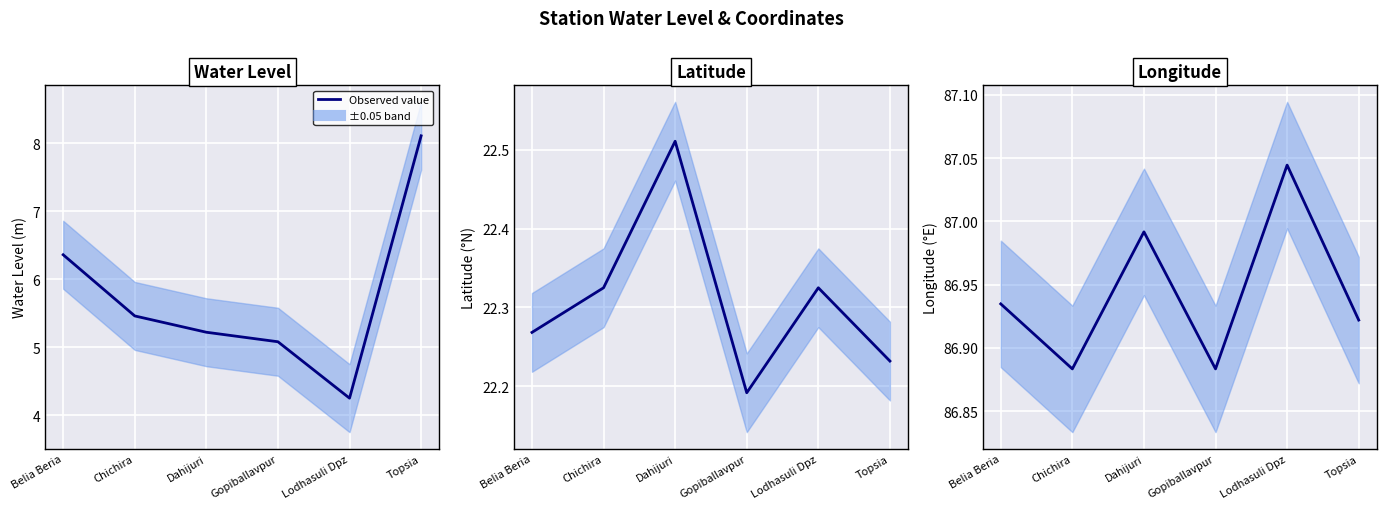

True or false: lat has more than 0 points higher than both neighbors.

True